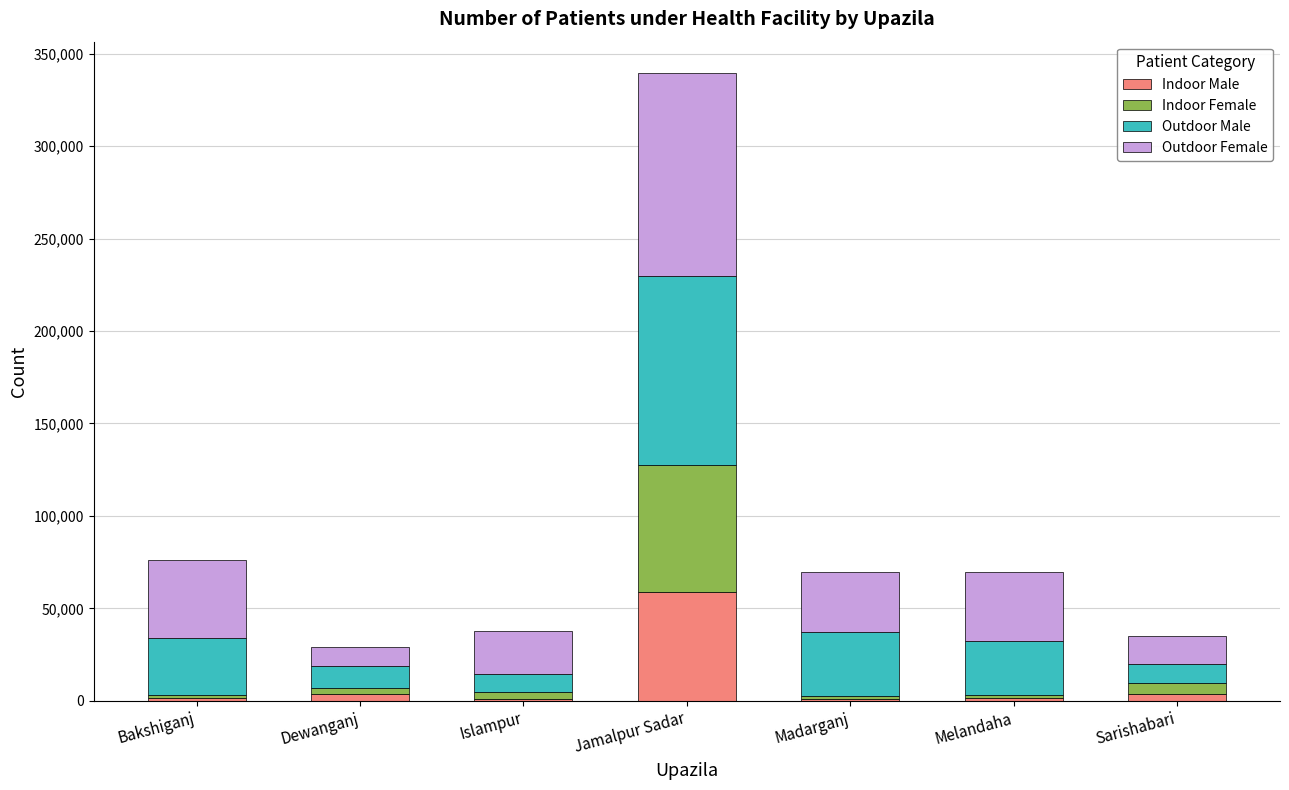

Which category has the highest value in the Indoor Male series?

Jamalpur Sadar